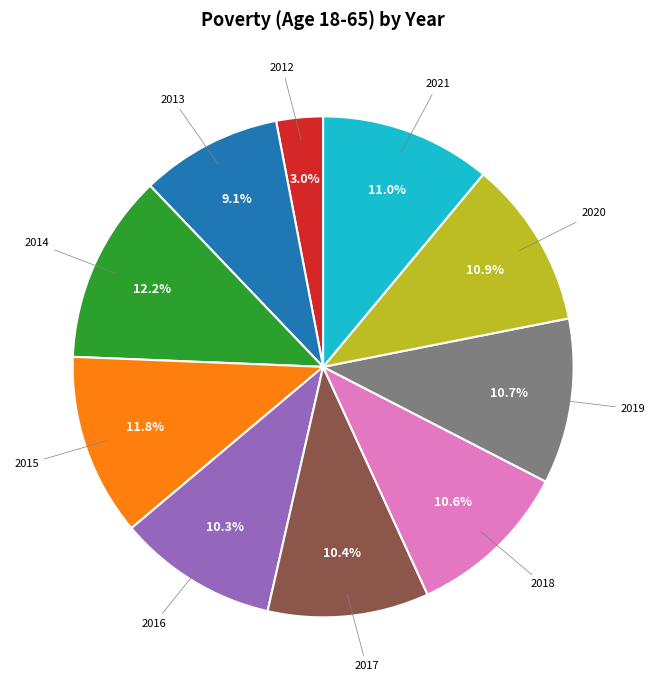

How many segments does this pie chart have?

10